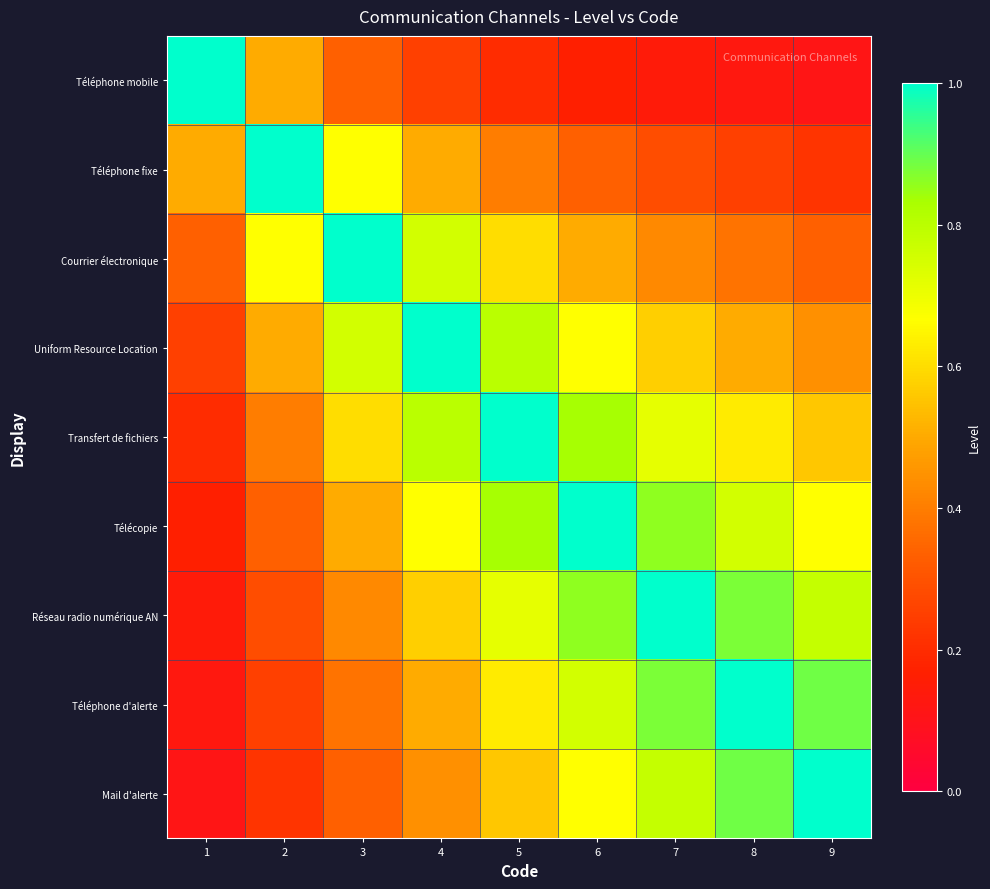

Which series has the largest total across all categories?

Télécopie